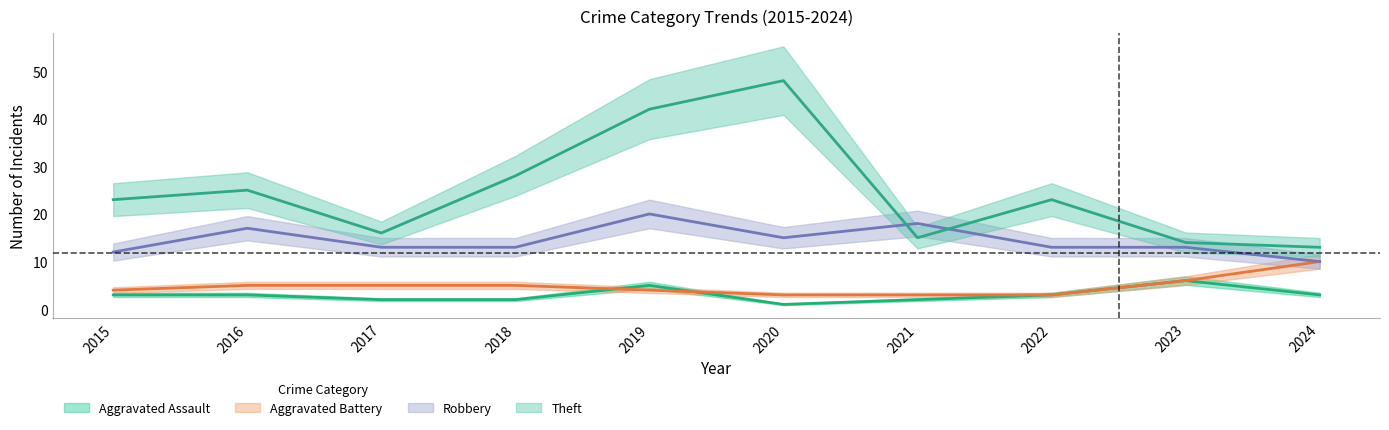

What are all the series names shown in the legend?

Aggravated Assault, Aggravated Battery, Robbery, Theft